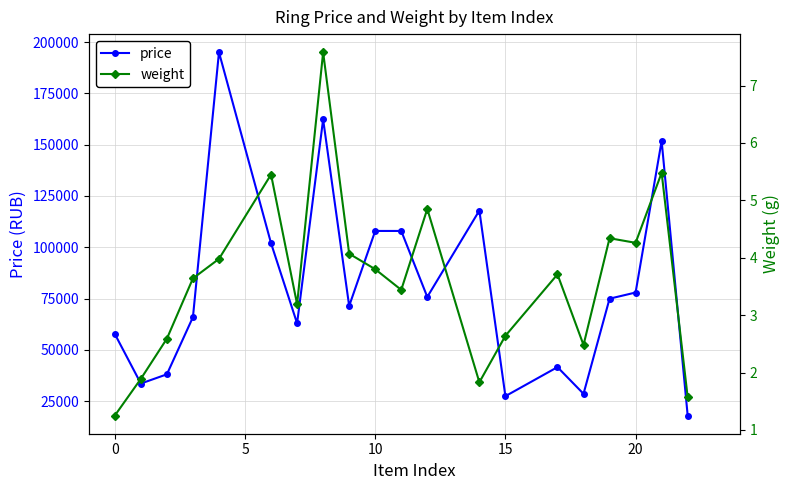

True or false: price has more than 0 interior local peaks.

True